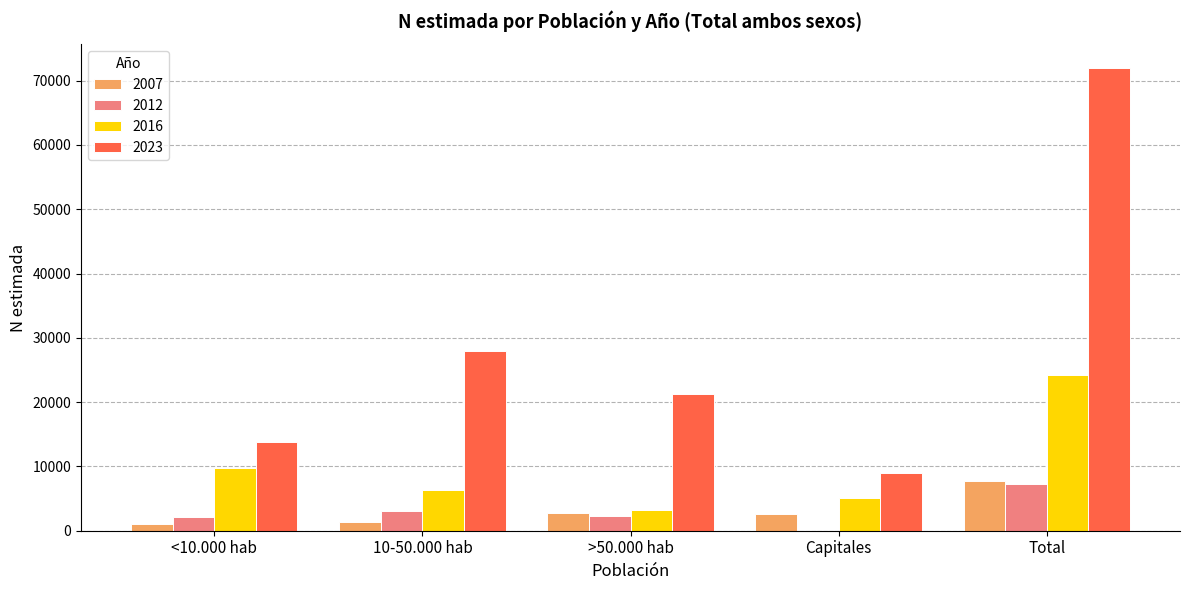

Is the value of 2012 at Total greater than the value of 2007 at Capitales?

Yes